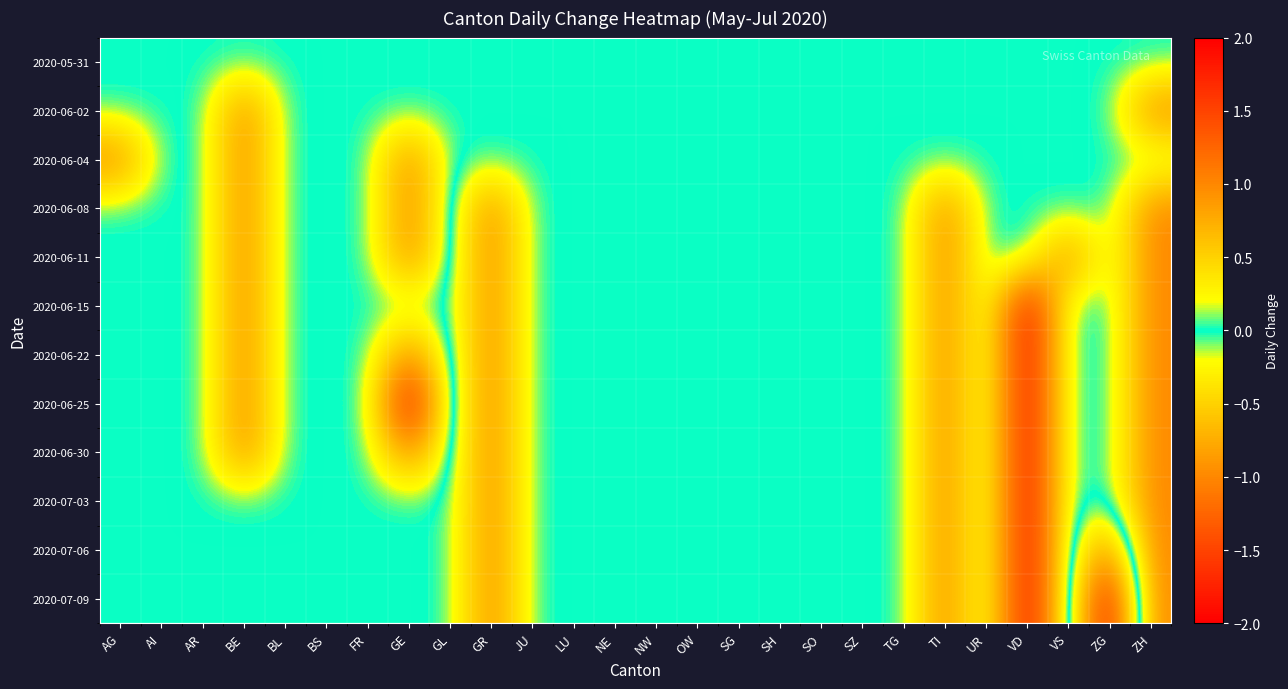

At which category is the sum across all series the highest?

GE